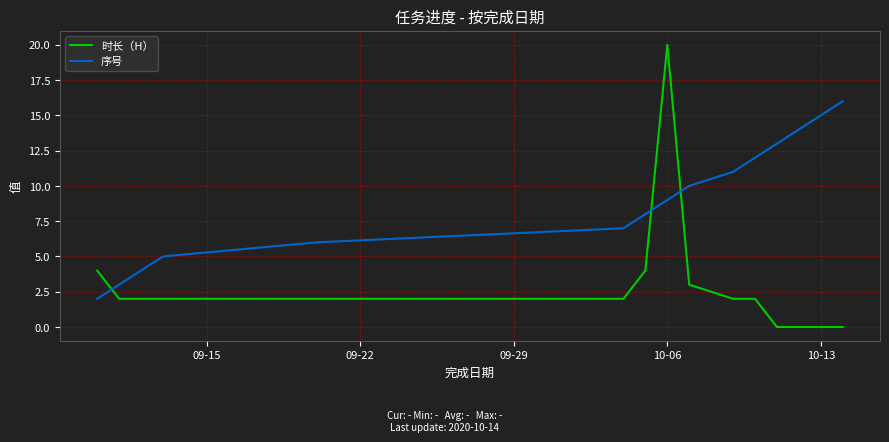

Which series has the largest total across all categories?

序号